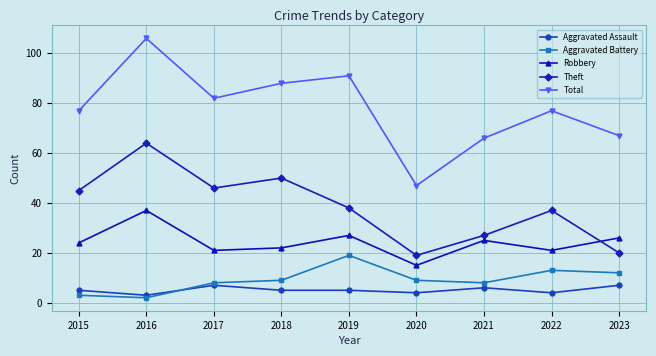

Reading left to right, transcribe all the data shown in this chart.

Aggravated Assault: 2015=5	2016=3	2017=7	2018=5	2019=5	2020=4	2021=6	2022=4	2023=7
Aggravated Battery: 2015=3	2016=2	2017=8	2018=9	2019=19	2020=9	2021=8	2022=13	2023=12
Robbery: 2015=24	2016=37	2017=21	2018=22	2019=27	2020=15	2021=25	2022=21	2023=26
Theft: 2015=45	2016=64	2017=46	2018=50	2019=38	2020=19	2021=27	2022=37	2023=20
Total: 2015=77	2016=106	2017=82	2018=88	2019=91	2020=47	2021=66	2022=77	2023=67